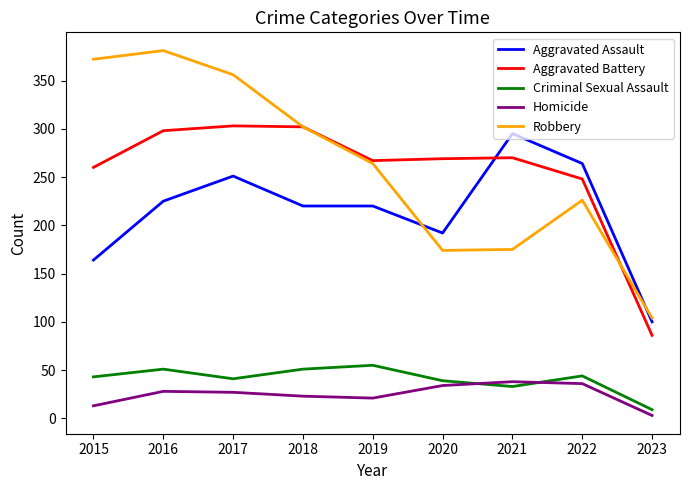

At which label is Aggravated Assault closest to 197?

2020